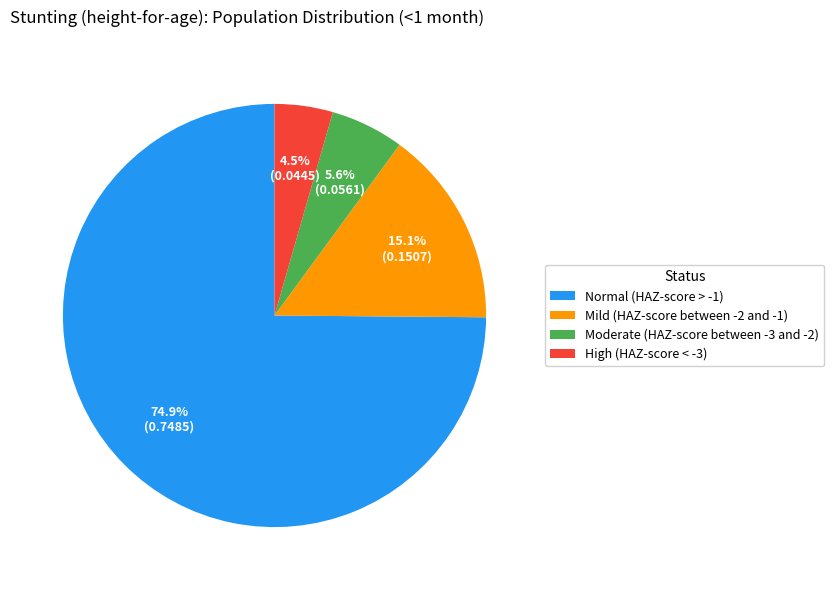

Combined, what portion of the pie is Mild (HAZ-score between -2 and -1) and Normal (HAZ-score > -1)?

89.9%